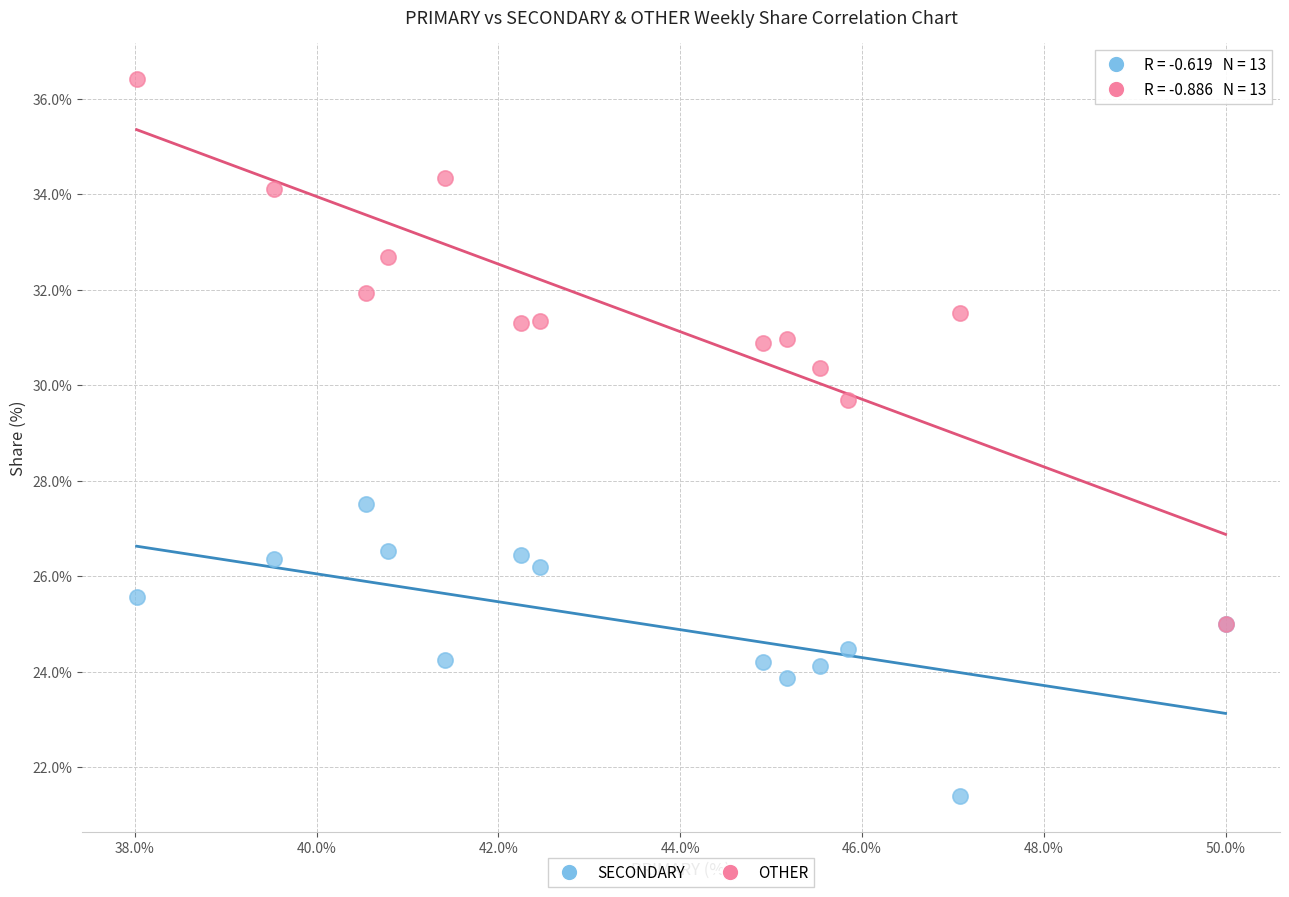

Which series has the largest Y range (max minus min)?

OTHER